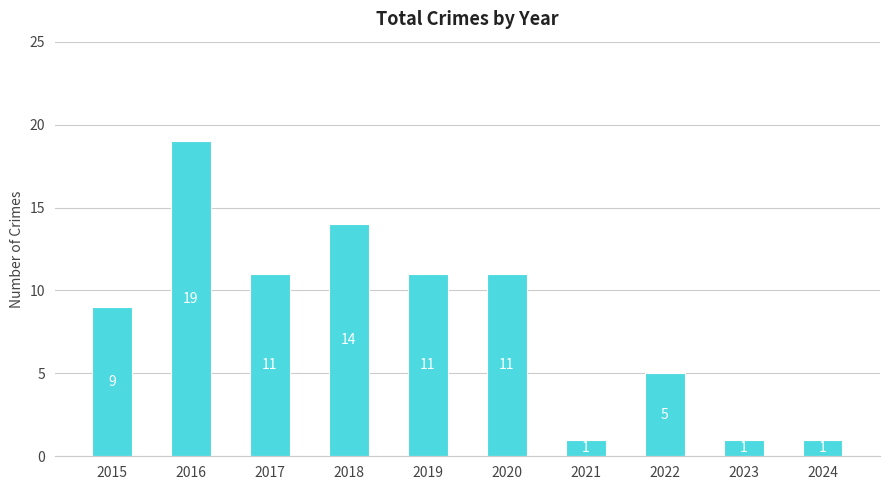

Reading left to right, extract all data points from this chart.

2015=9	2016=19	2017=11	2018=14	2019=11	2020=11	2021=1	2022=5	2023=1	2024=1